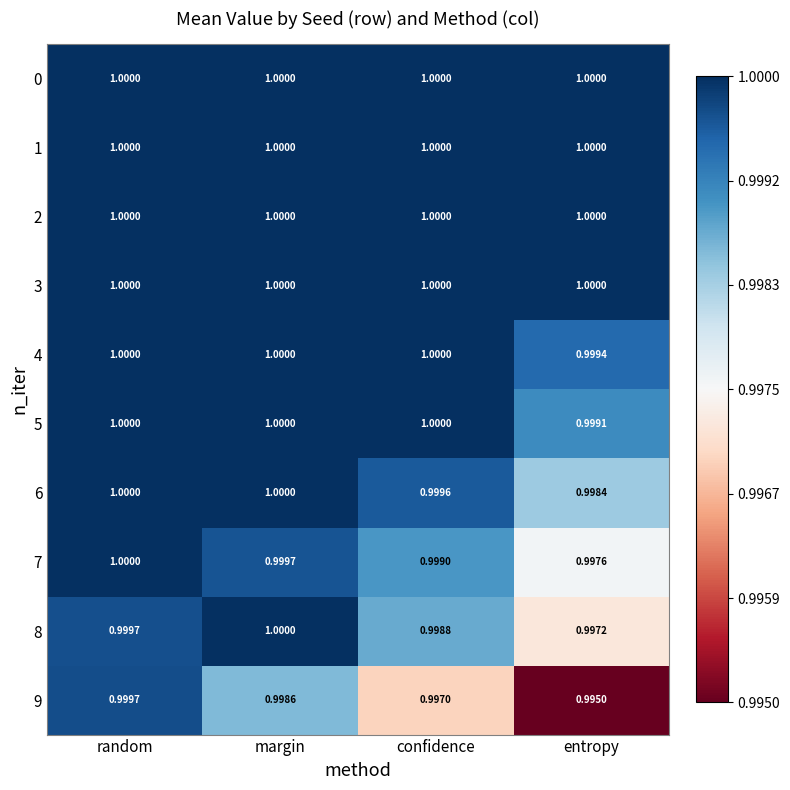

Where is 8 nearest to the value 0?

entropy